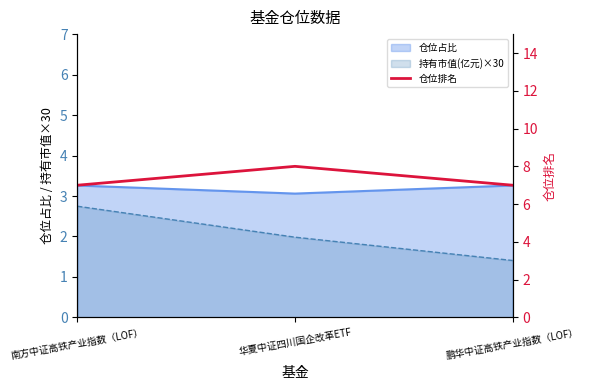

Count the number of categories in the chart.

3